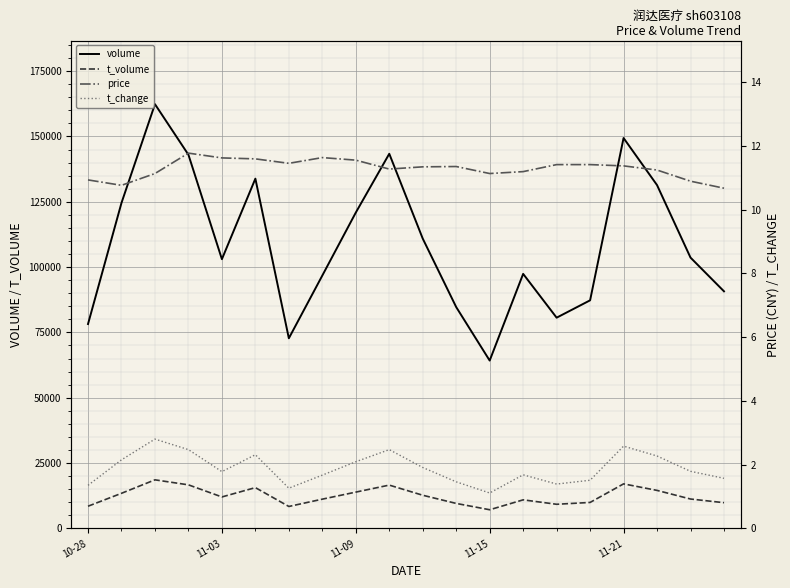

What is the maximum value shown in the chart?

162364.0